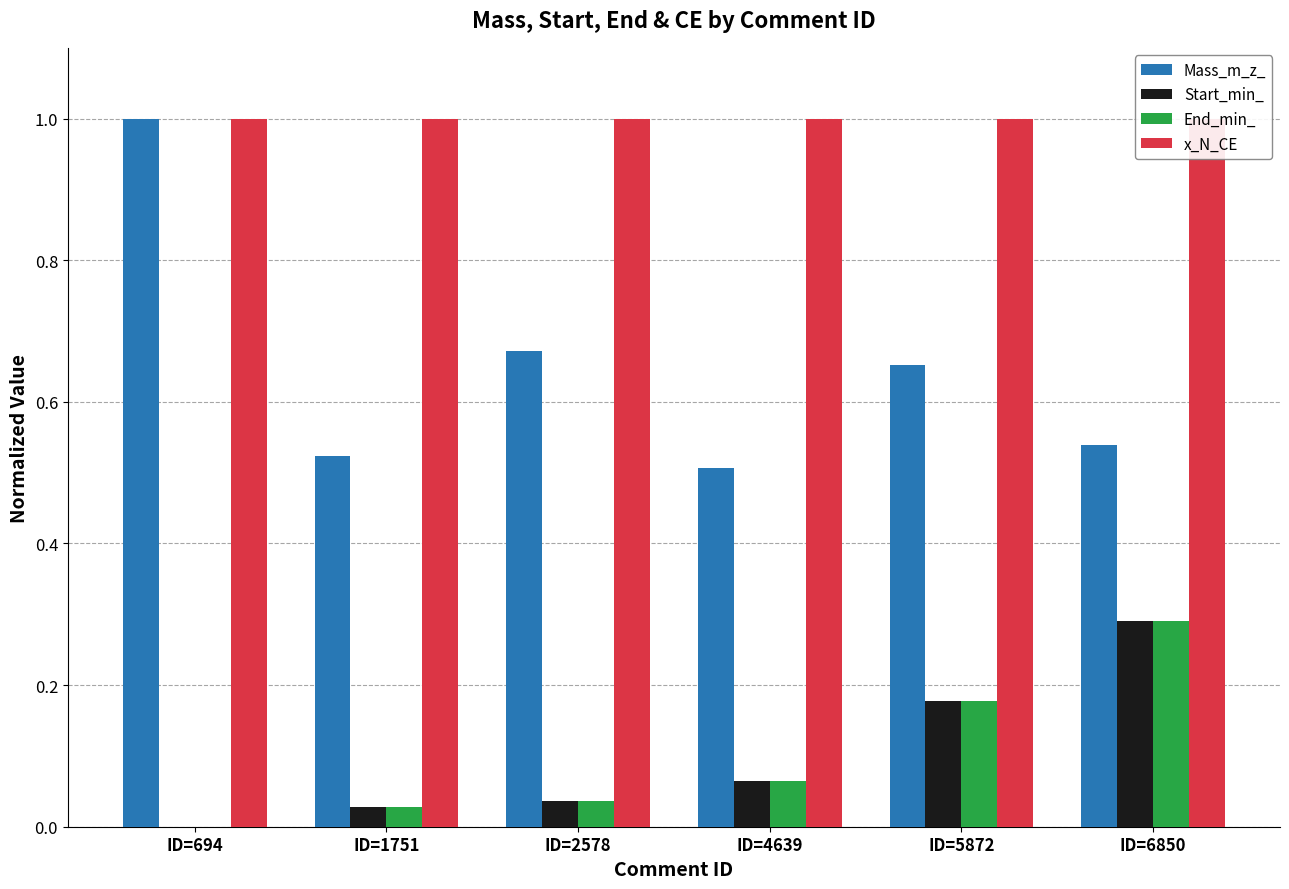

What is the maximum value shown in the chart?

1.0